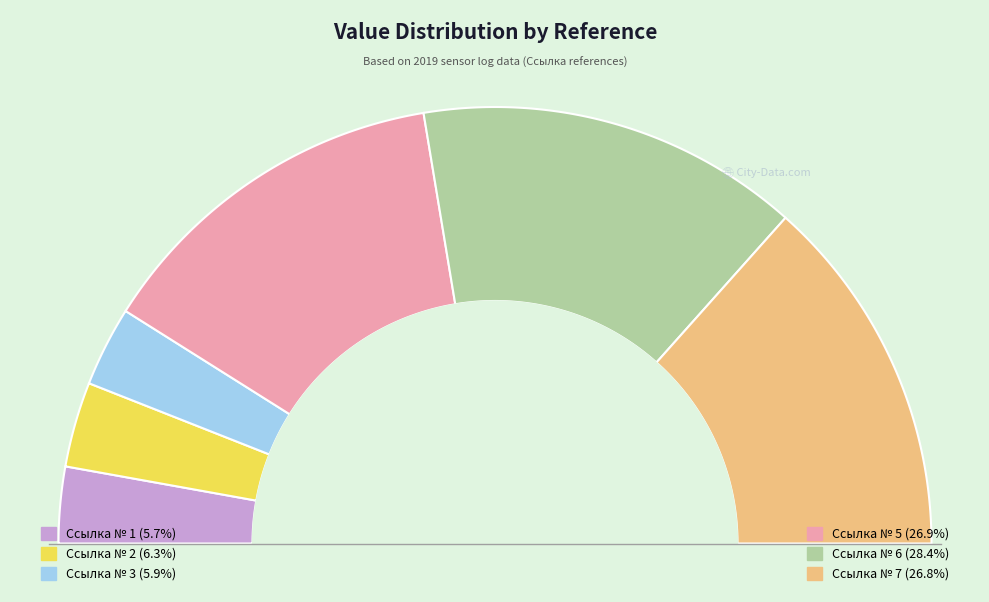

How many slices are in this pie chart?

6